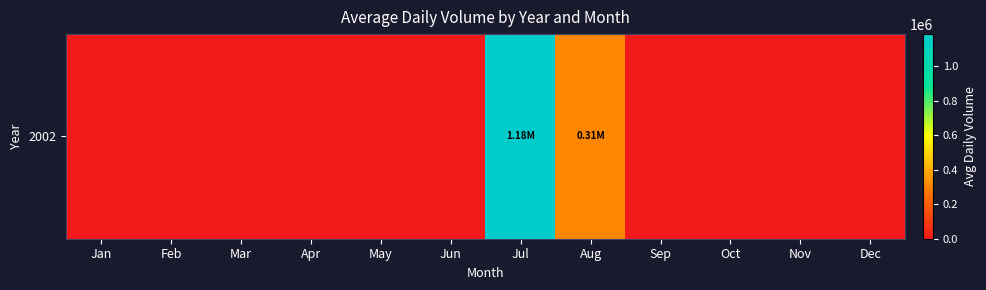

Between Sep and Oct, which is larger?

Sep